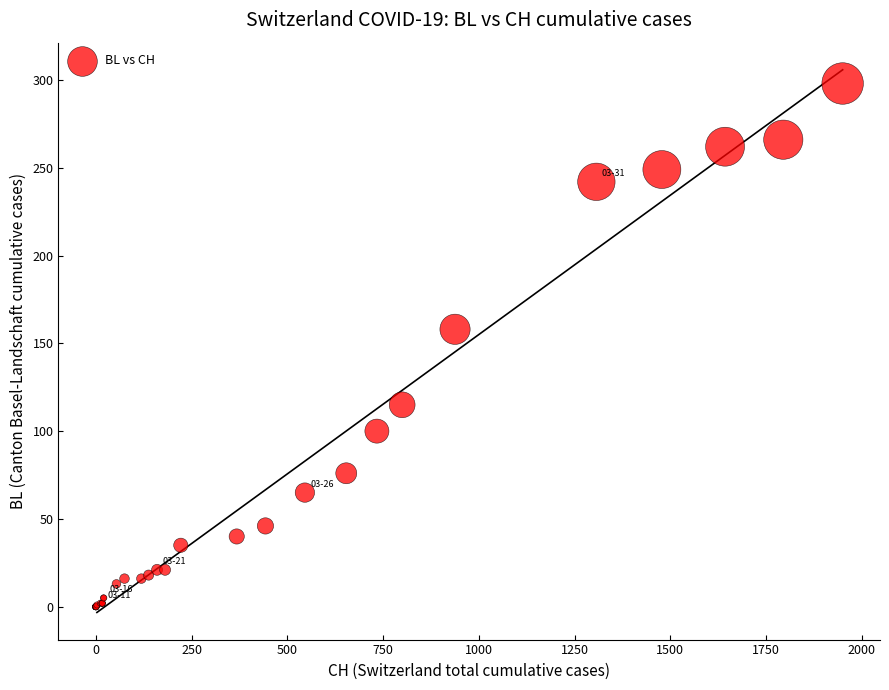

What Y value in the scatter plot is closest to 149?

158